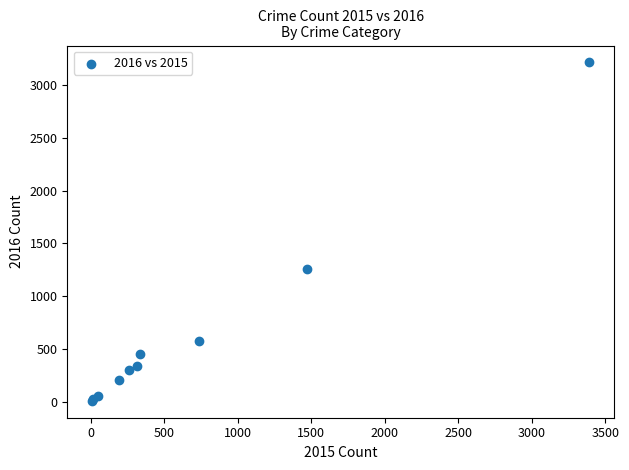

What Y value in the scatter plot is closest to 1612?

1259